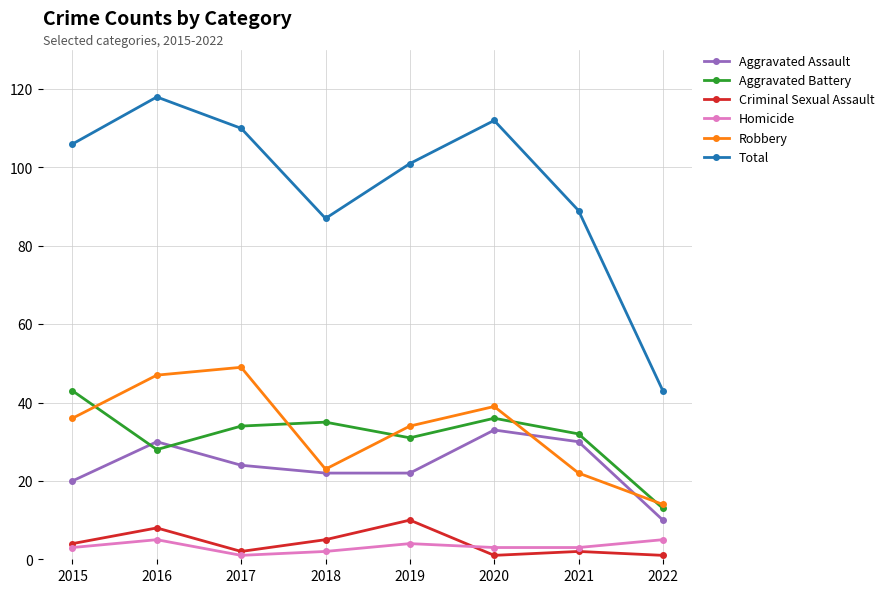

What is the spread (max minus min) of values at 2015?

103